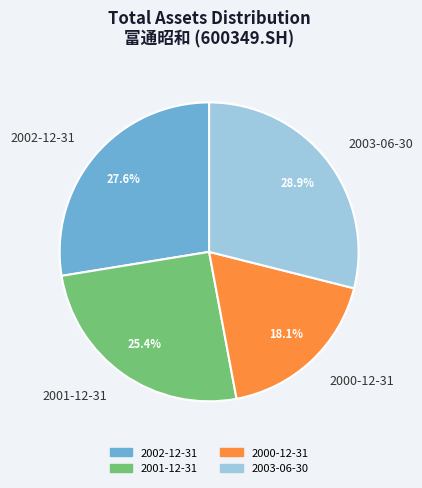

To the nearest percent, what is the difference between the largest and smallest slice percentages?

11%